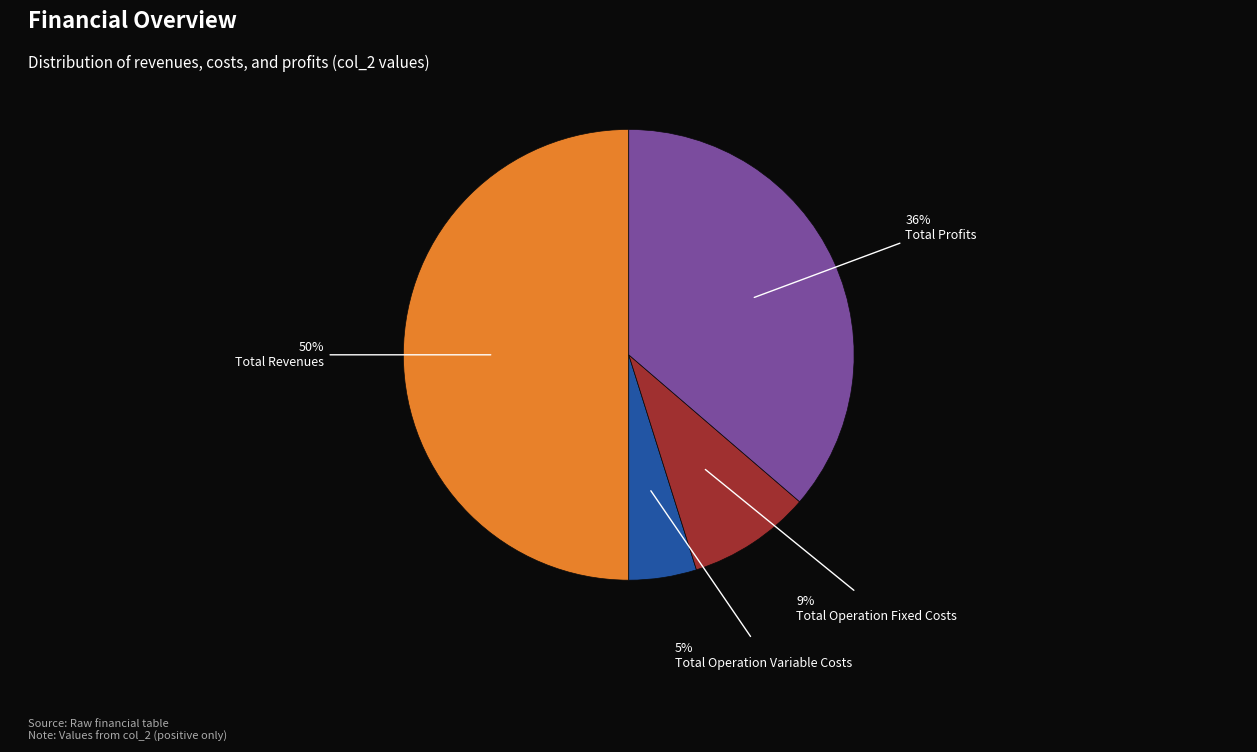

To the nearest percent, what is the difference between the largest and smallest slice percentages?

45%